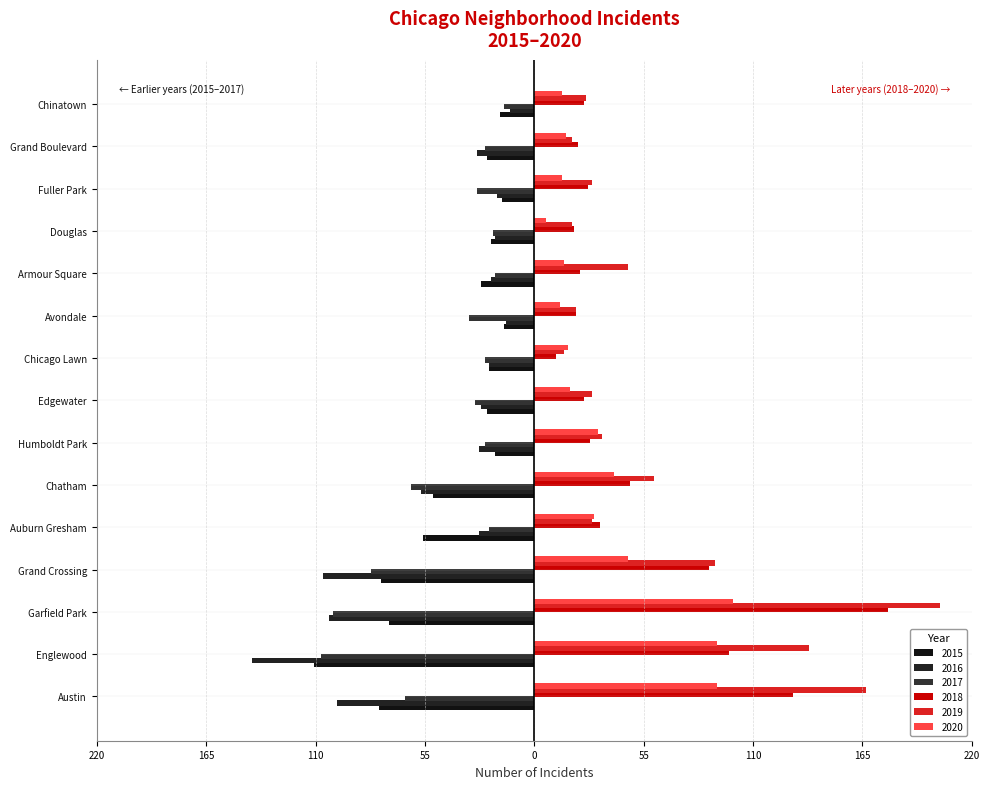

How many bars are there in total?

90